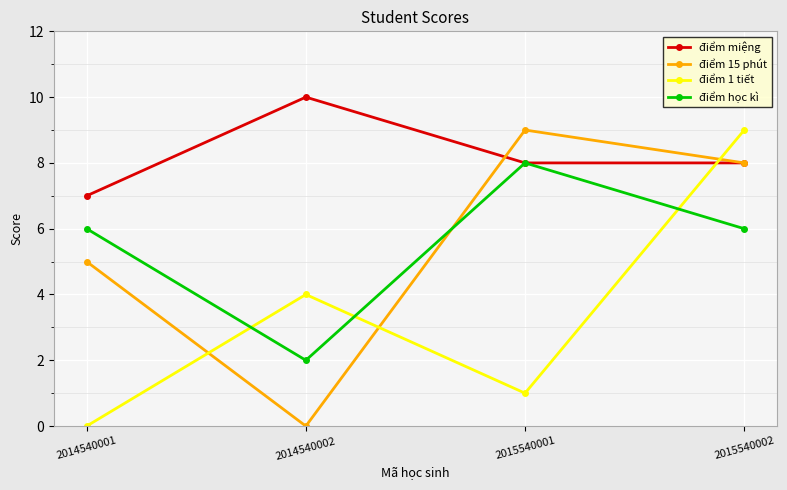

At which label does điểm miệng first exceed 8?

2014540002